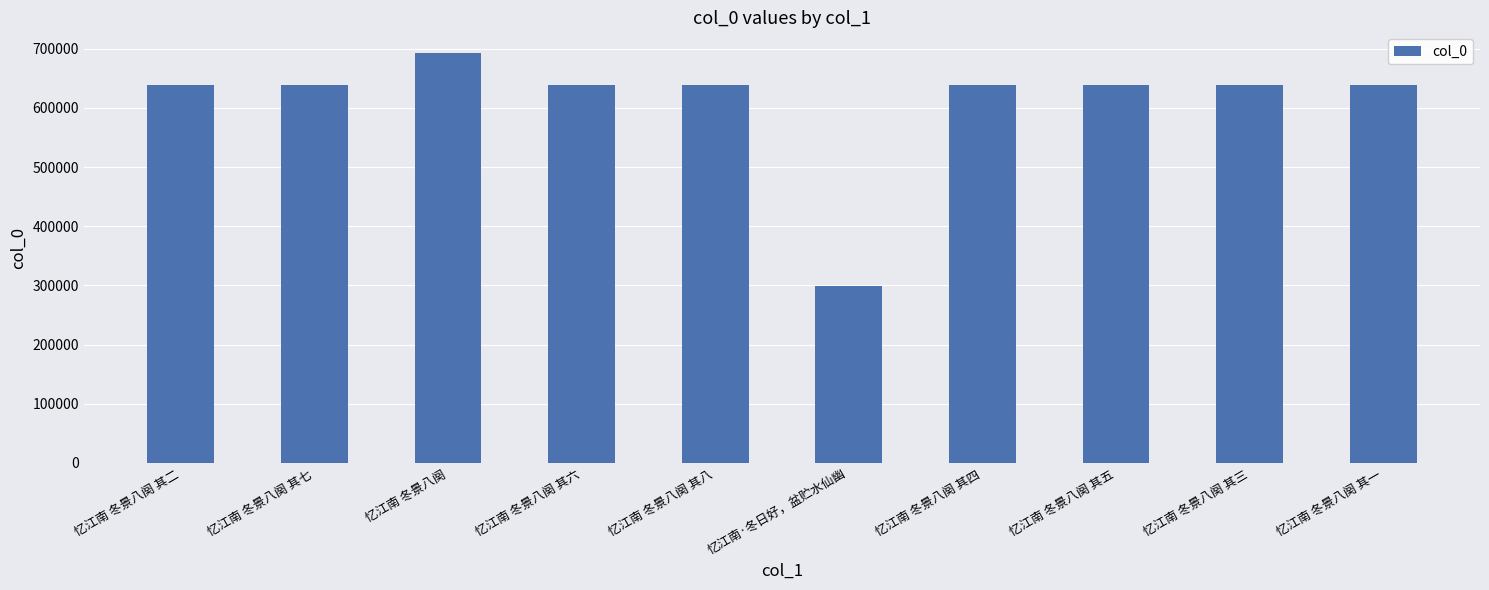

Does the chart contain any negative values?

No